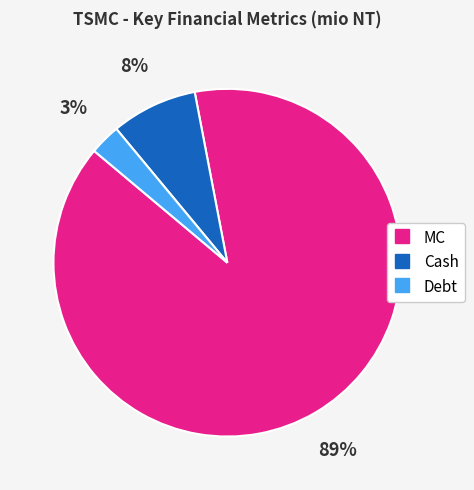

How many slices are in this pie chart?

3